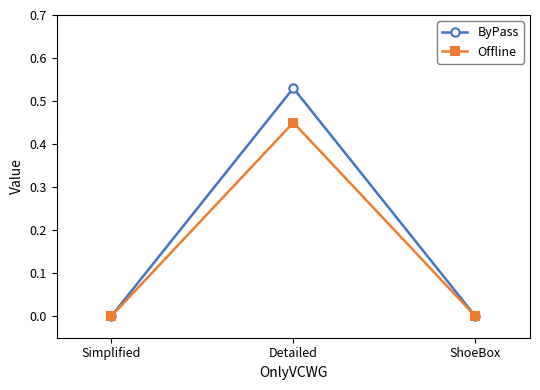

Between Detailed and ShoeBox, which series saw the biggest shift?

ByPass